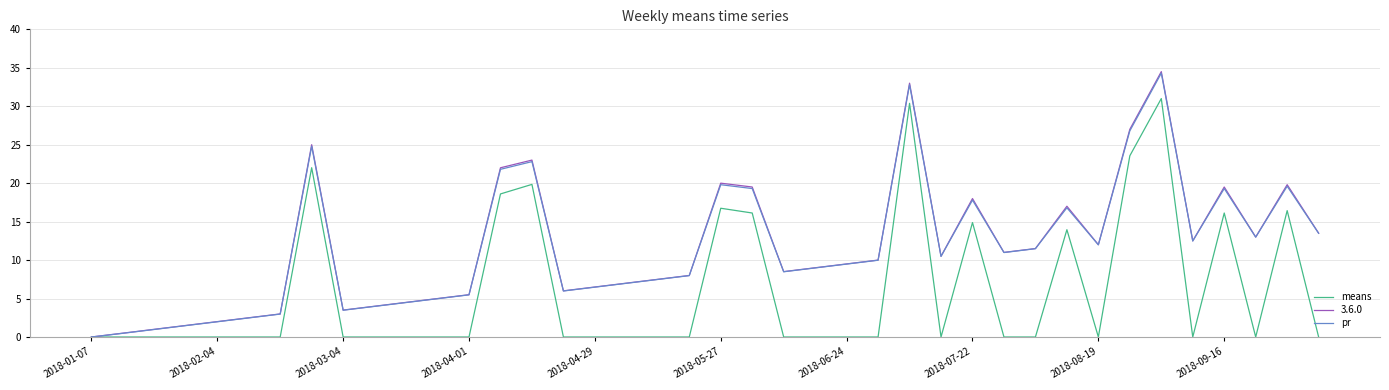

Which series has the widest spread of values?

3.6.0